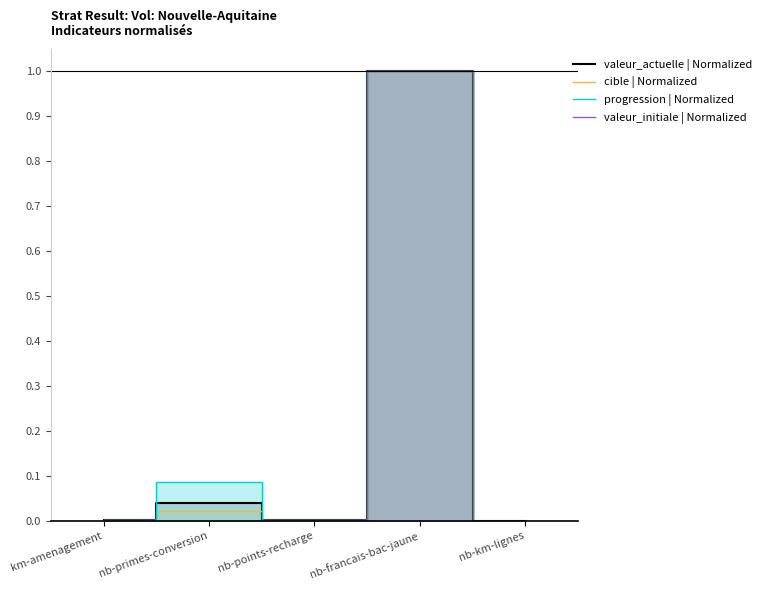

Does the chart have visible grid lines?

No